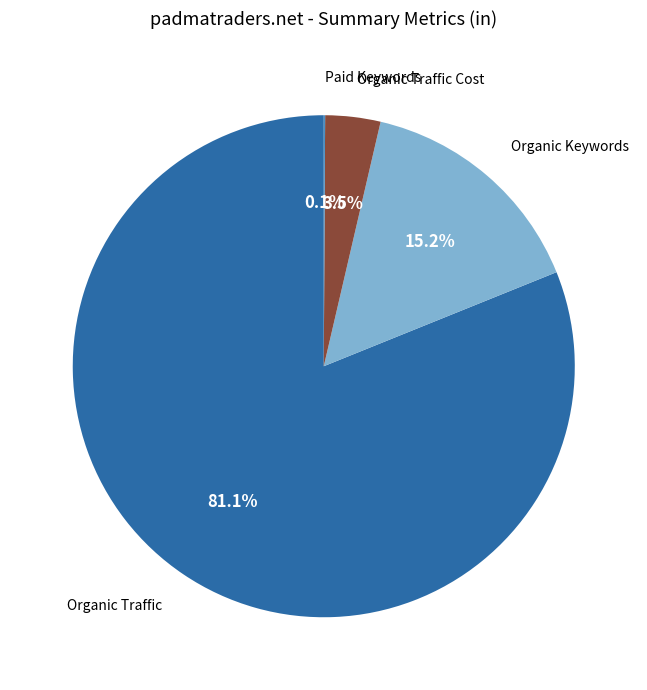

Does any single category account for the majority?

Yes